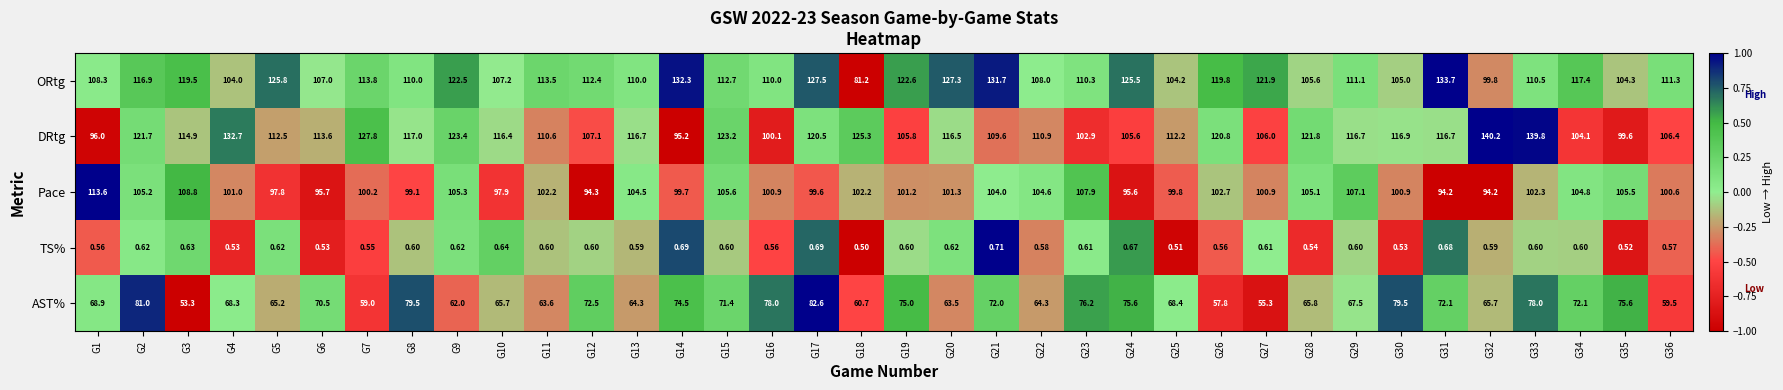

List the series in order of their peak value, lowest first.

TS%, AST%, Pace, ORtg, DRtg